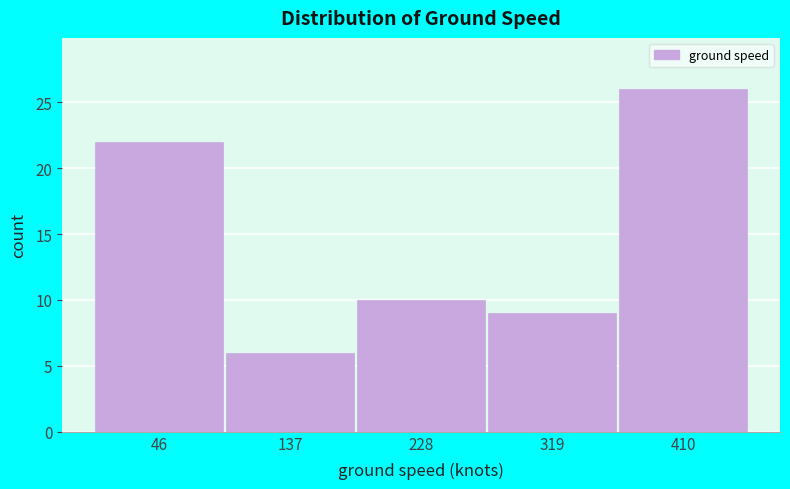

Reading left to right, list every bar in this chart as the range it spans on the x-axis followed by its height. Neither the bar edges nor the heights are printed on the chart, so give them approximately, as read against the axes.

0 to 90: 22
90 to 180: 6
180 to 270: 10
270 to 360: 9
360 to 460: 26